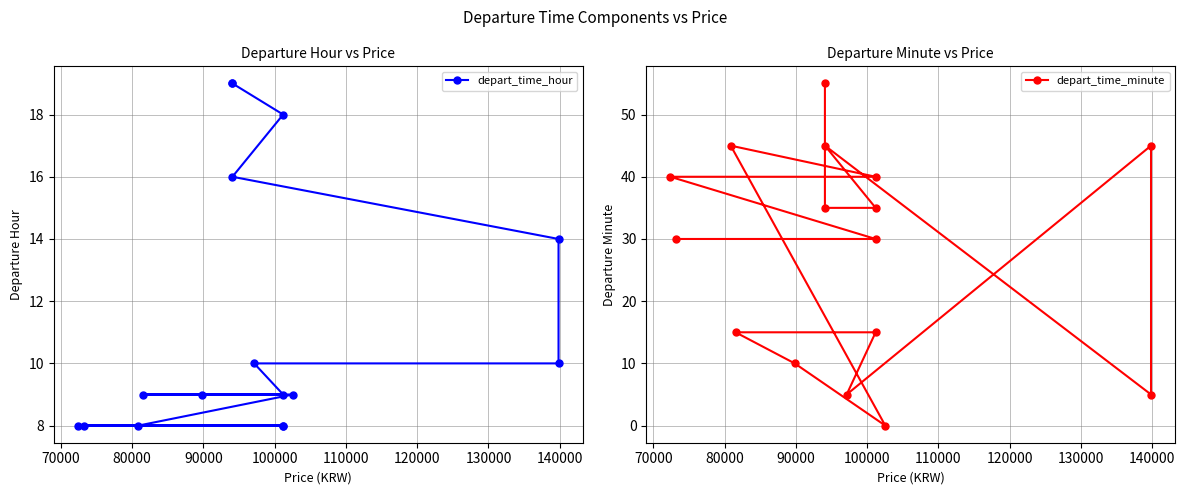

True or false: depart_time_hour has more than 0 interior local peaks.

False